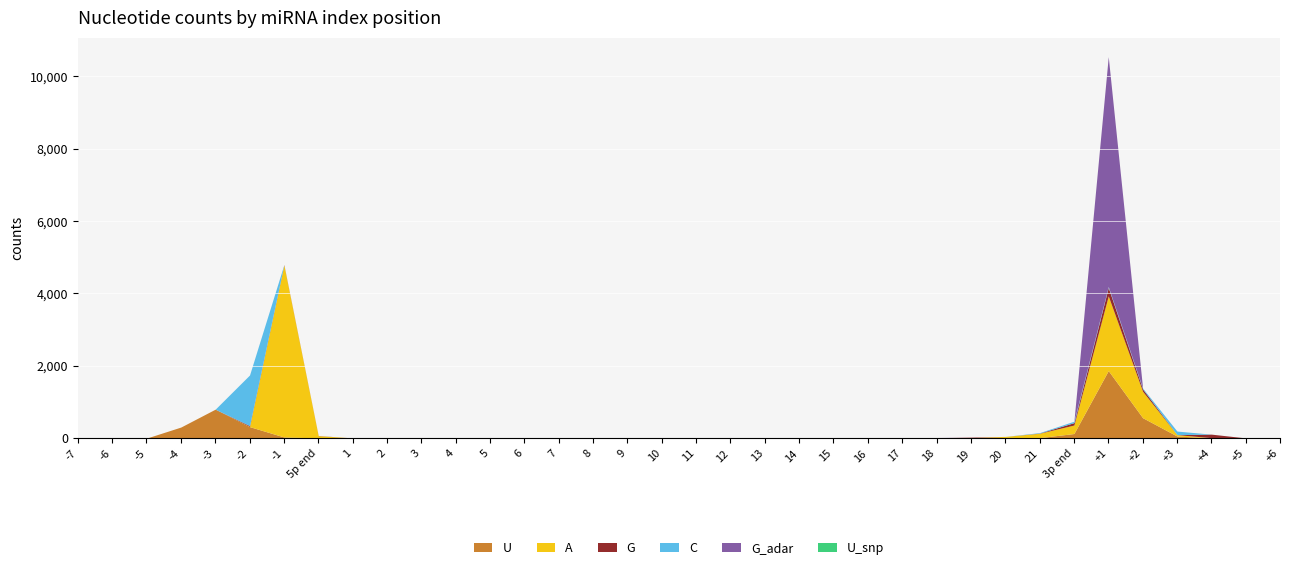

Reading left to right, extract all data points from this chart.

U: 0	0	0	305	799	317	31	6	0	0	0	0	0	0	0	0	0	0	0	0	0	0	0	0	0	11	0	18	13	126	1866	563	57	6	5	0
A: 0	0	0	0	0	6	4751	60	5	5	0	0	0	0	0	0	0	0	0	0	0	0	0	0	0	0	11	28	121	235	2064	730	39	5	0	0
G: 0	0	0	0	0	23	12	5	0	0	0	0	0	0	0	0	0	0	0	0	0	0	0	0	0	0	15	0	5	66	234	65	0	98	0	0
C: 0	0	0	0	0	1398	0	0	0	0	0	0	0	0	0	0	0	0	0	0	0	0	0	0	0	0	0	0	13	40	25	24	98	0	0	0
G_adar: 0	0	0	0	0	0	0	0	0	0	5	0	0	0	0	0	0	0	0	0	0	0	0	0	0	5	0	0	0	0	6353	0	0	0	0	0
U_snp: 0	0	0	0	0	0	0	0	0	0	0	0	0	0	0	0	0	0	0	0	0	0	0	0	0	0	0	0	0	0	0	0	0	0	0	0